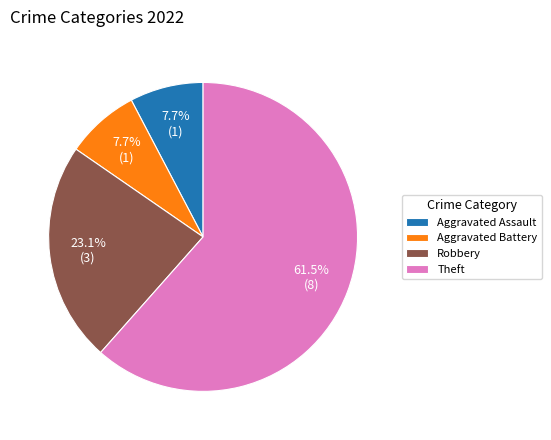

Between Theft and Robbery, which is larger?

Theft